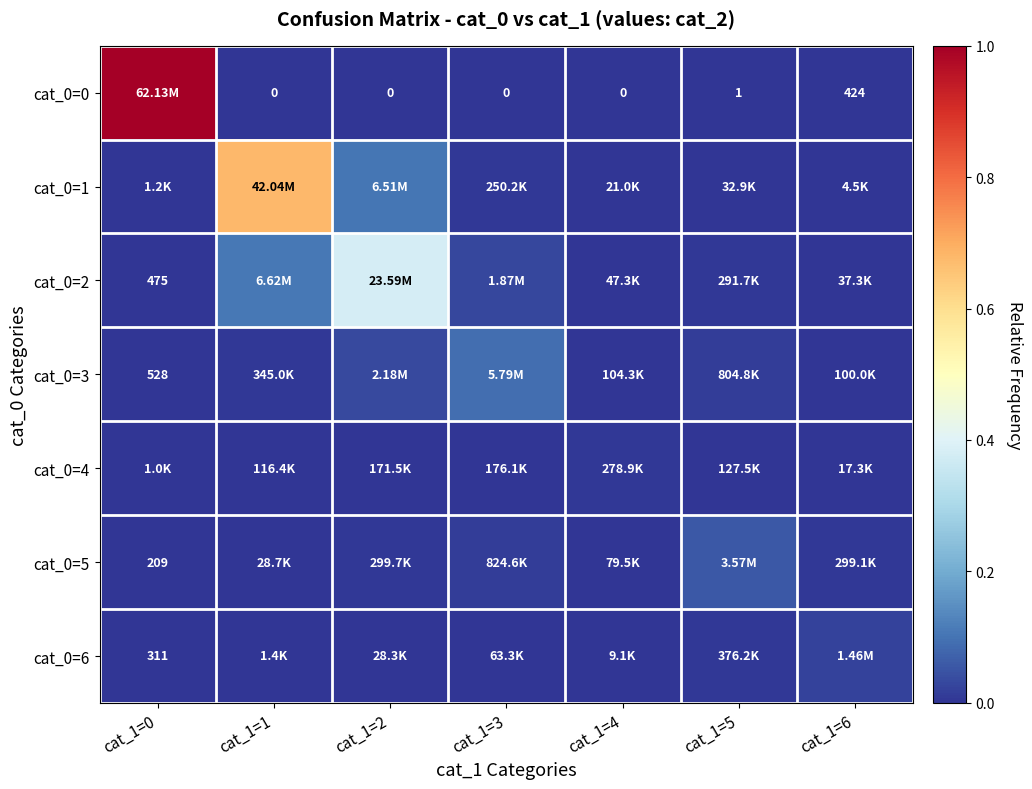

At which label is cat_0=3 closest to 0?

cat_1=0